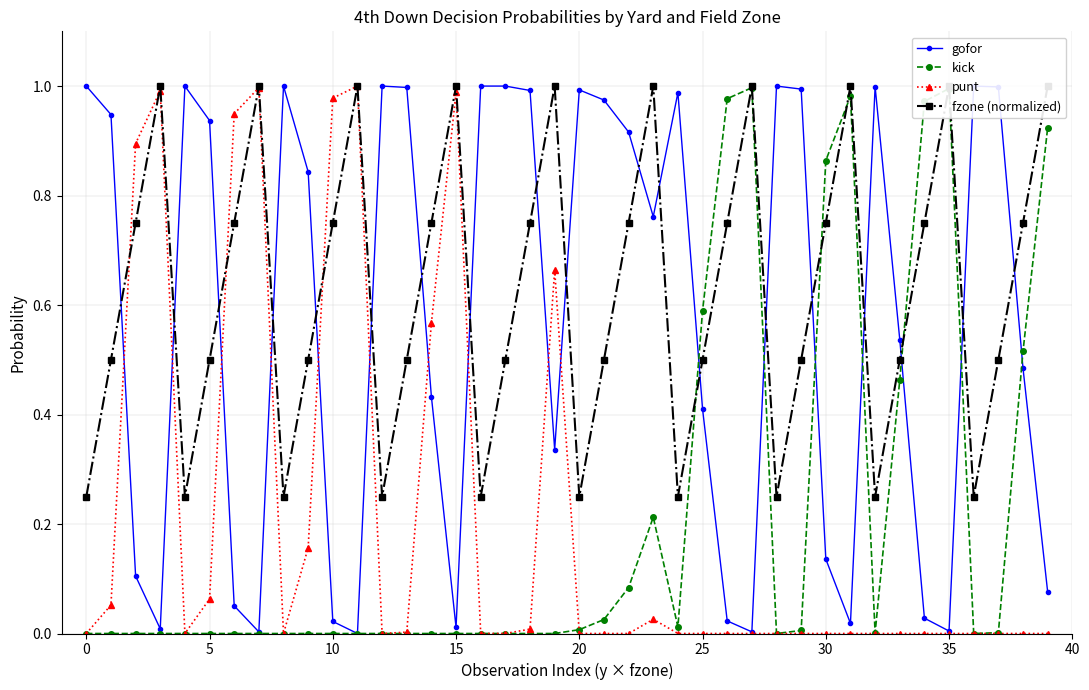

How many series are shown in this chart?

4